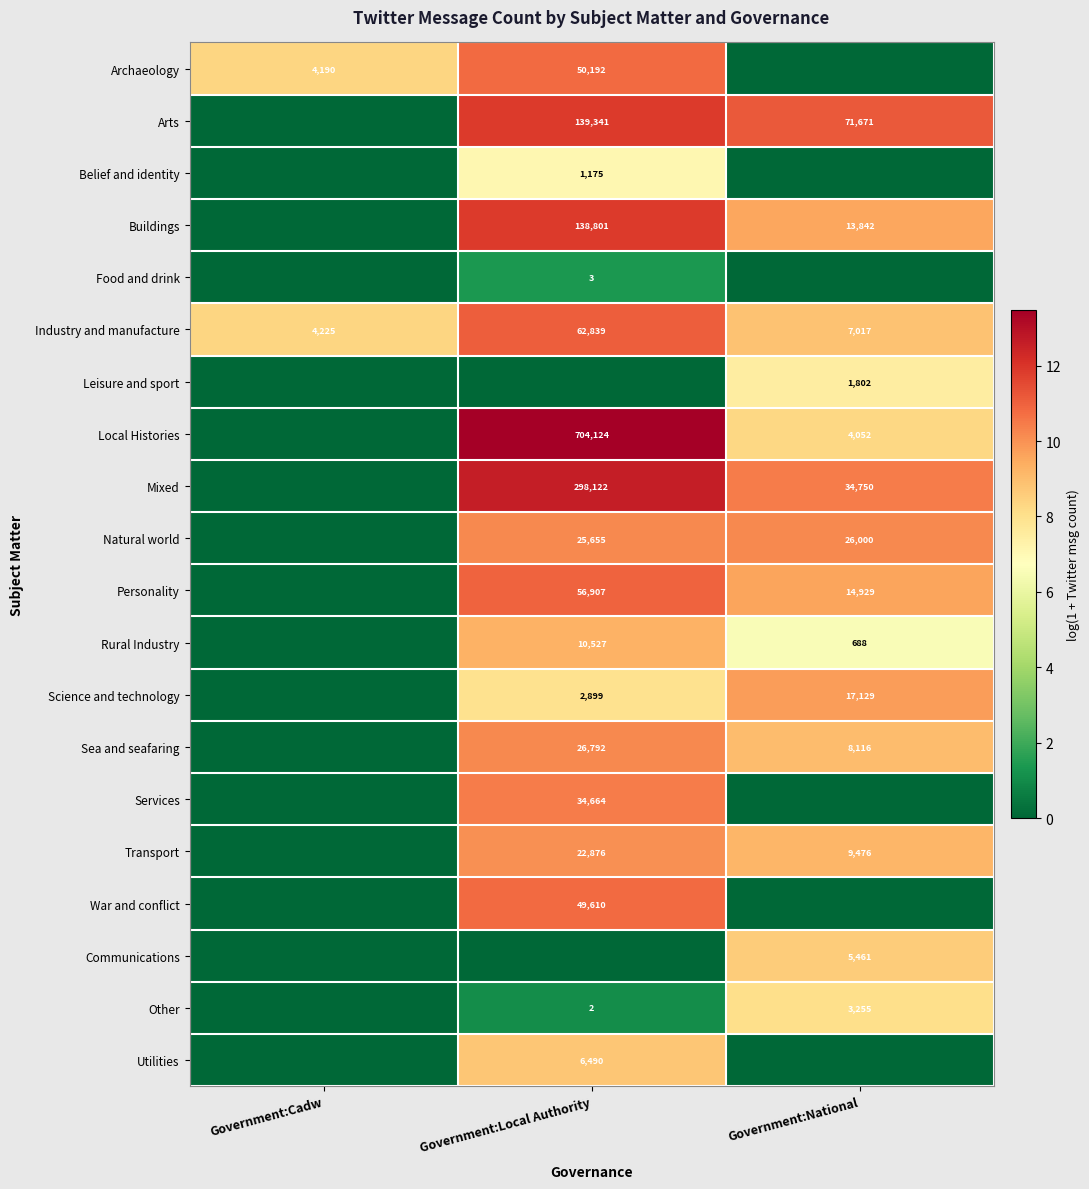

True or false: Personality has a value of 56907 at Government:Local Authority.

True